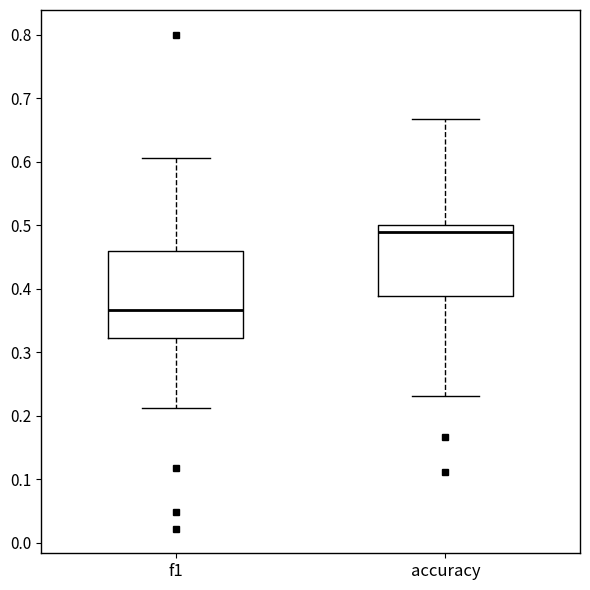

Where is the upper edge of the box for accuracy on the y-axis? The values are not printed on the chart, so give them approximately, as read against the axis.

0.50